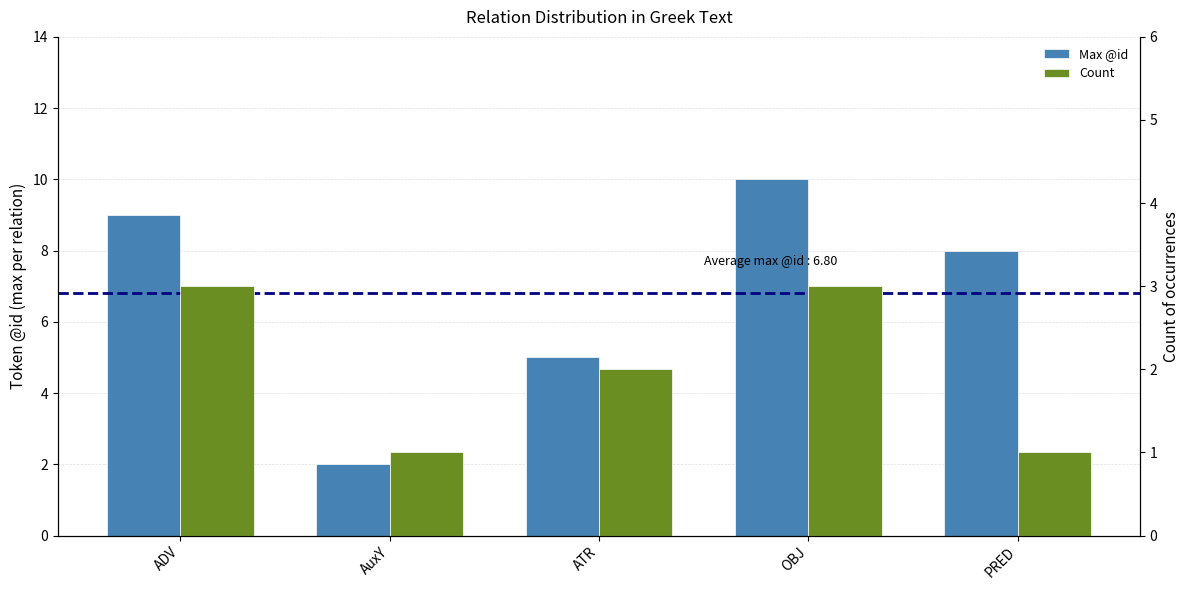

At how many categories does at least one series exceed 7?

3